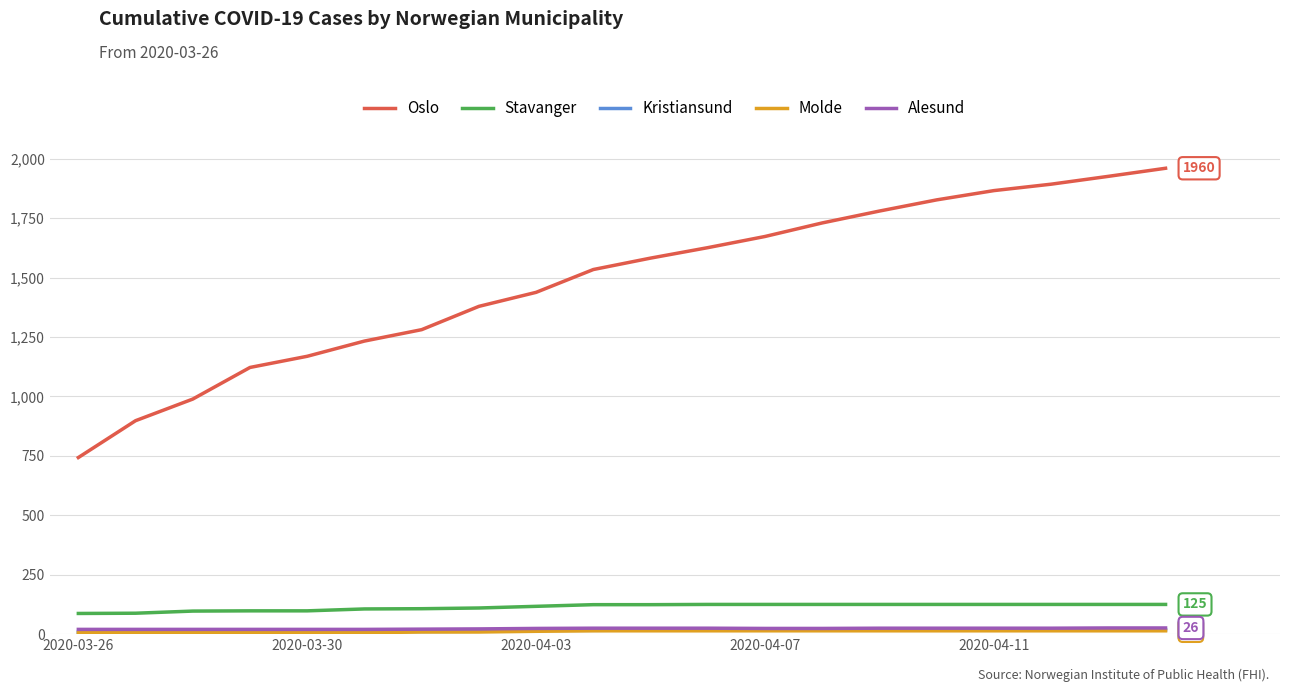

Which series has the widest spread of values?

Oslo